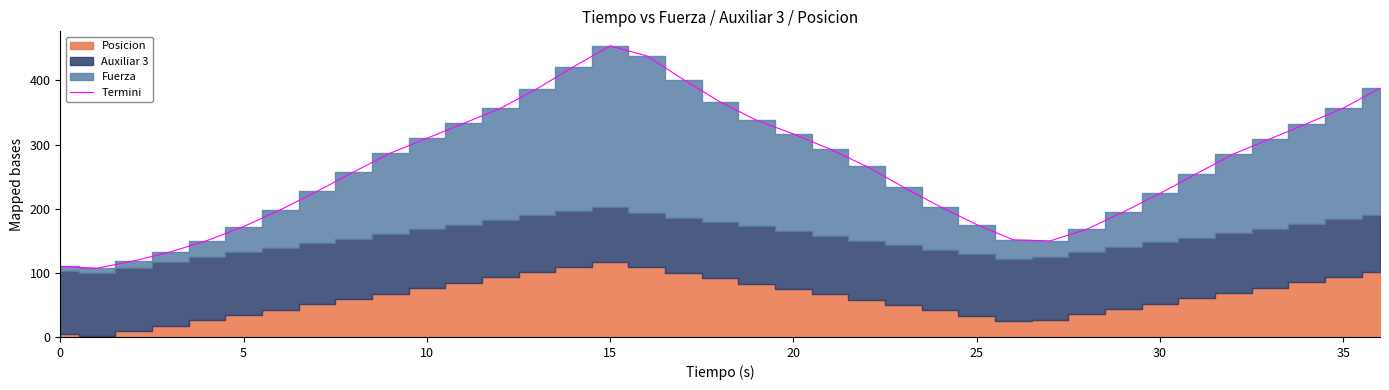

What is the lowest value of the Termini series?

107.2